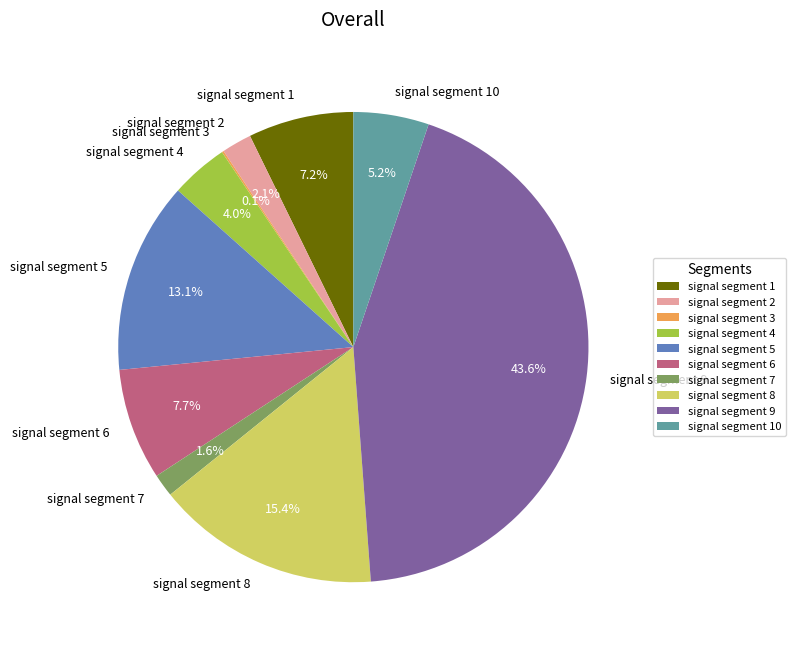

Which slice is the largest?

signal segment 9